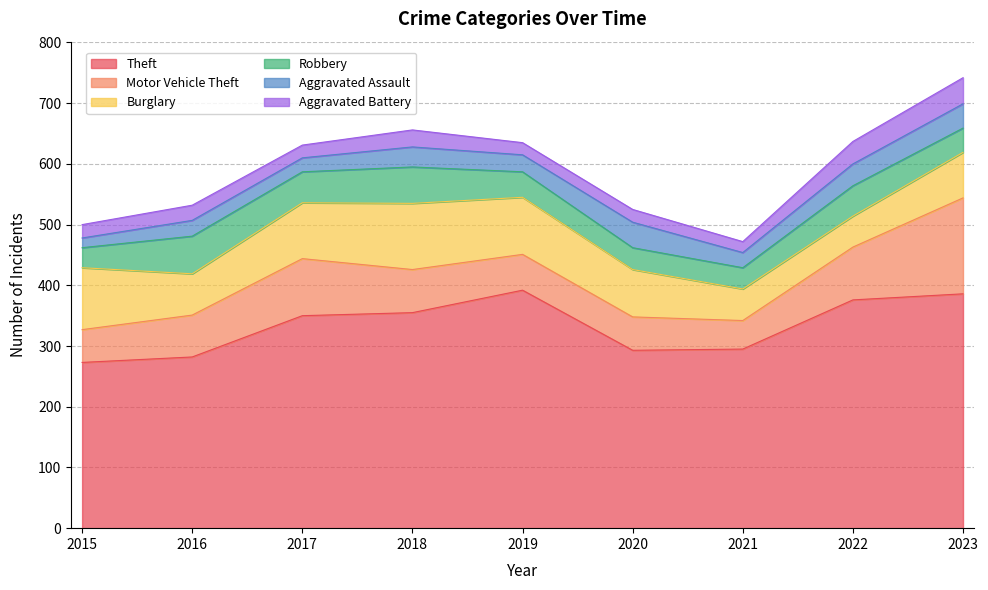

How many lines are shown in the chart?

6